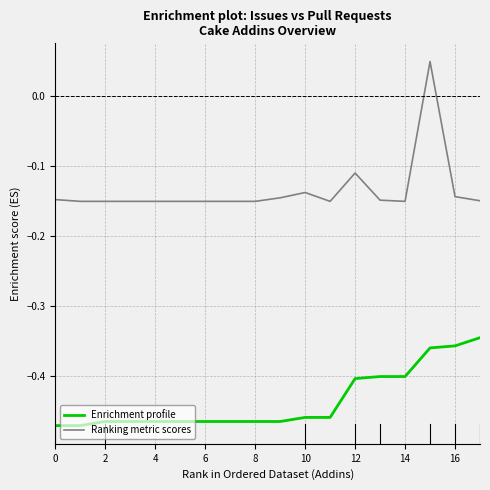

Does the chart display data point markers on the line(s)?

No